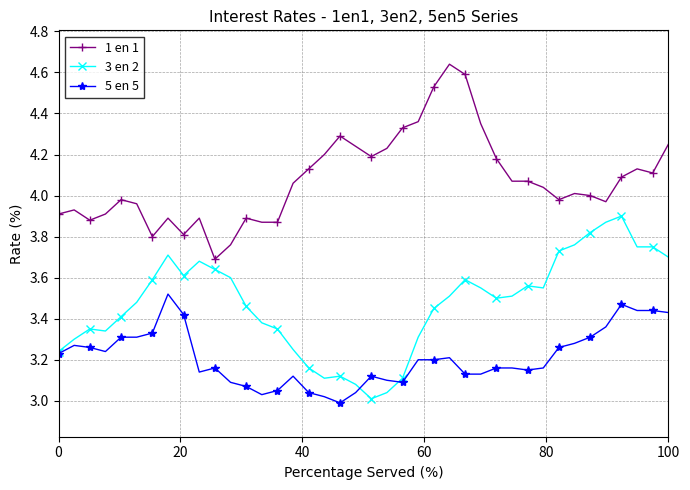

Which series has the largest total across all categories?

1 en 1